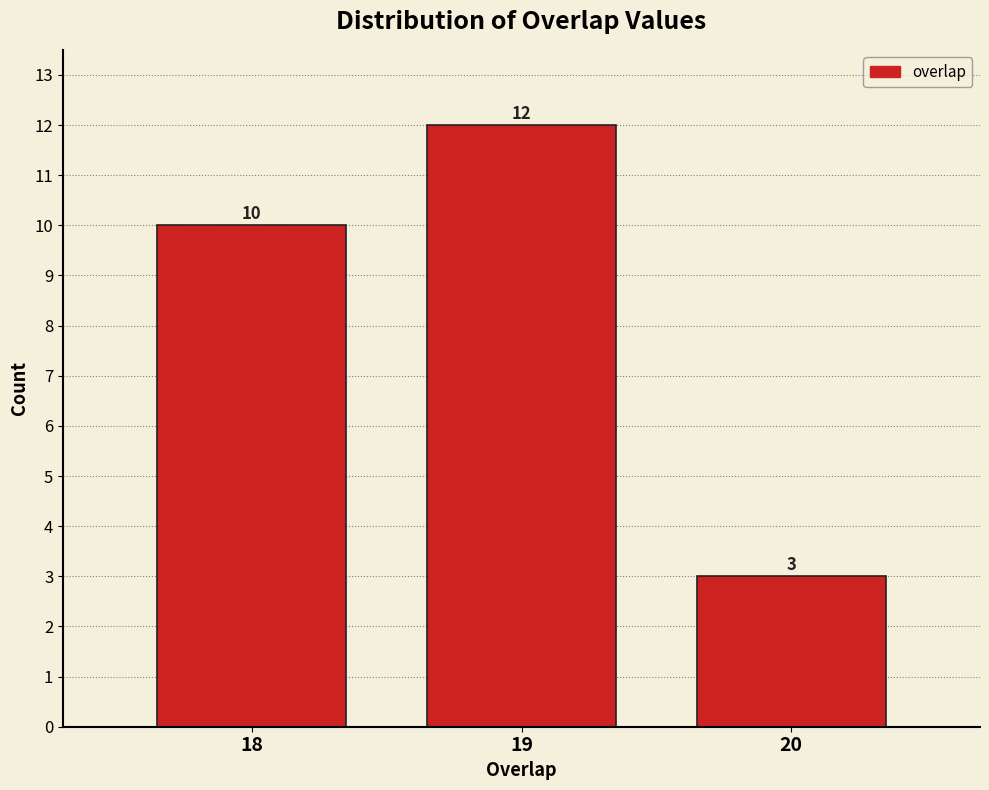

Reading right to left, extract all data points from this chart.

3	12	10